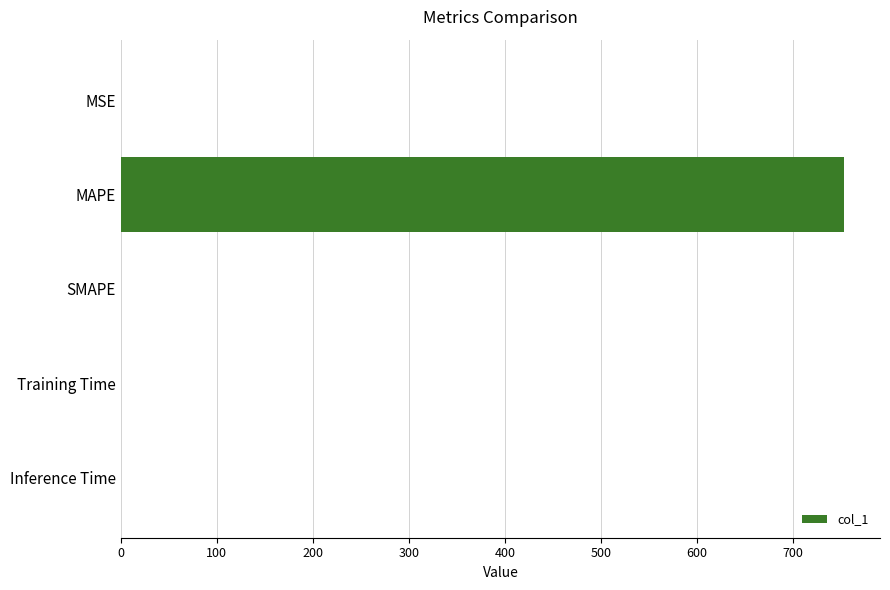

Count the number of data series in this chart.

1